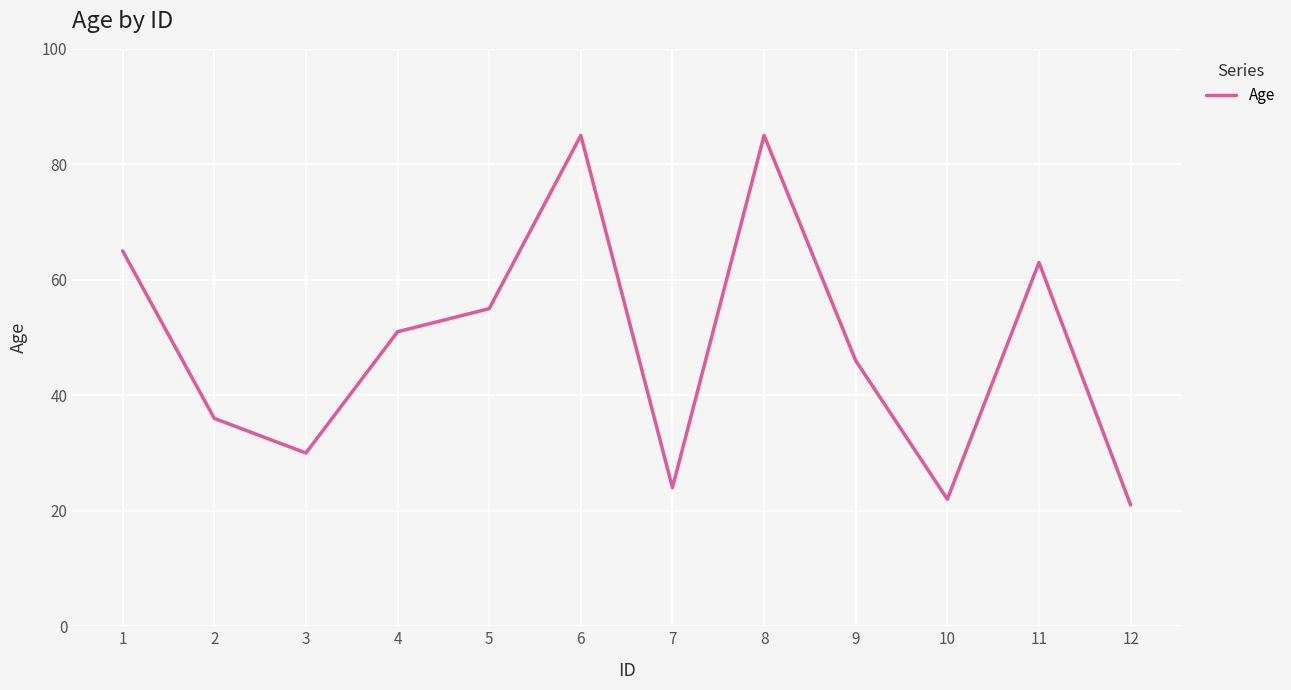

What is the change in value from 3 to 9?

+16